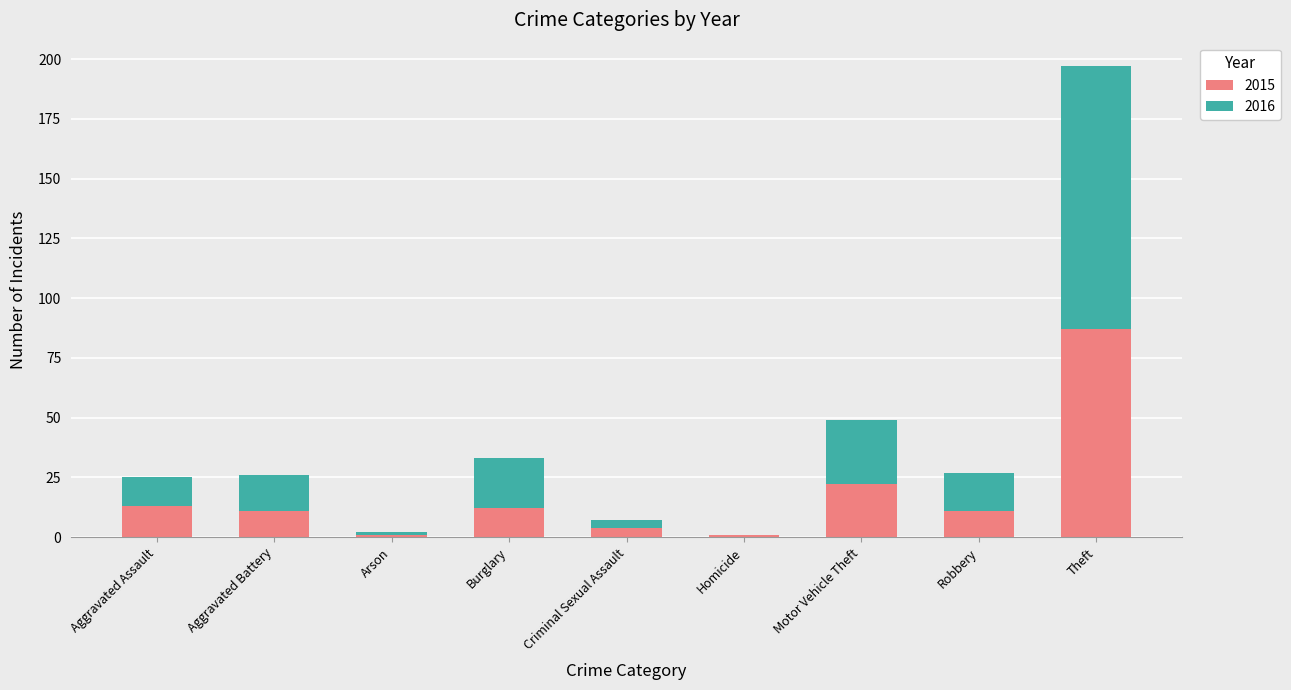

Does the chart contain stacked bars?

Yes